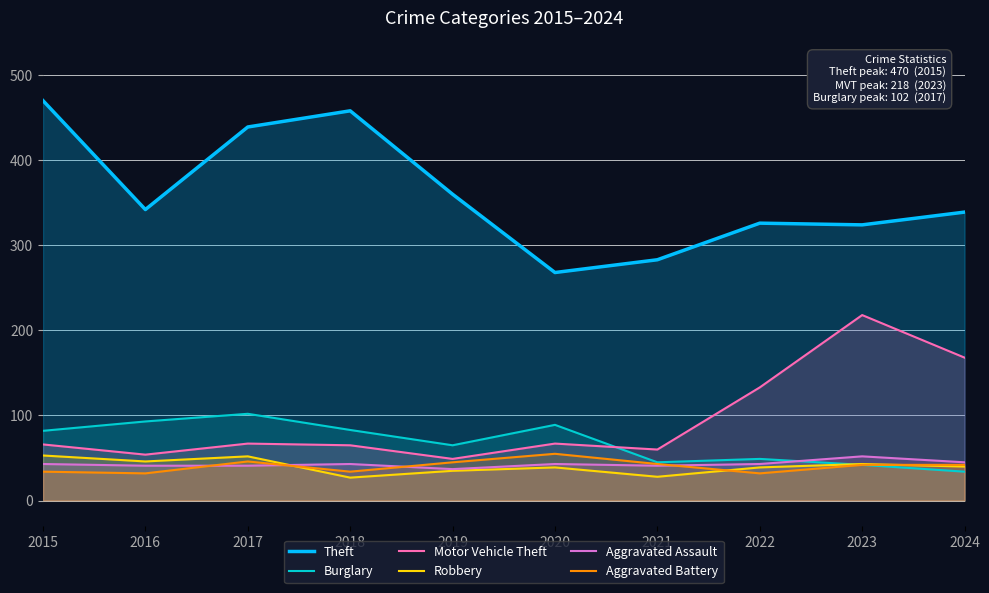

What is the highest value of the Motor Vehicle Theft series?

218